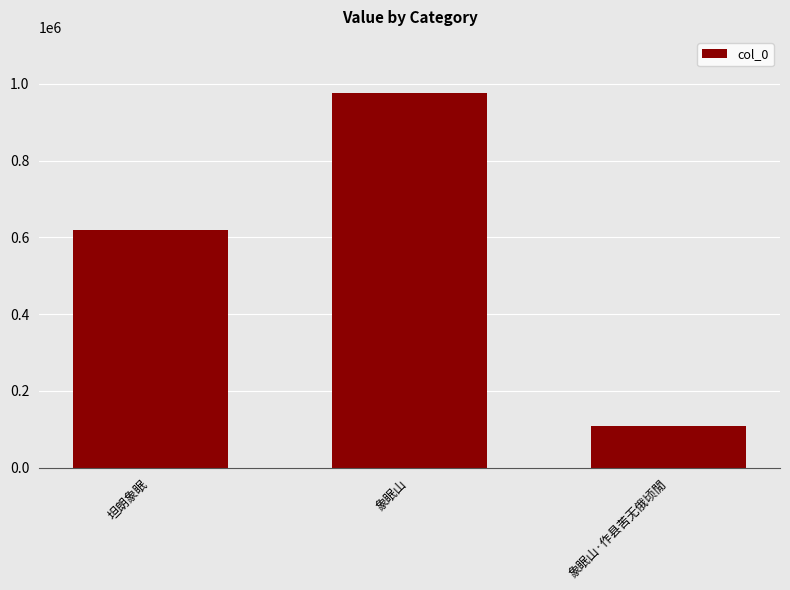

What is the value of the 1st bar from the left?

618946